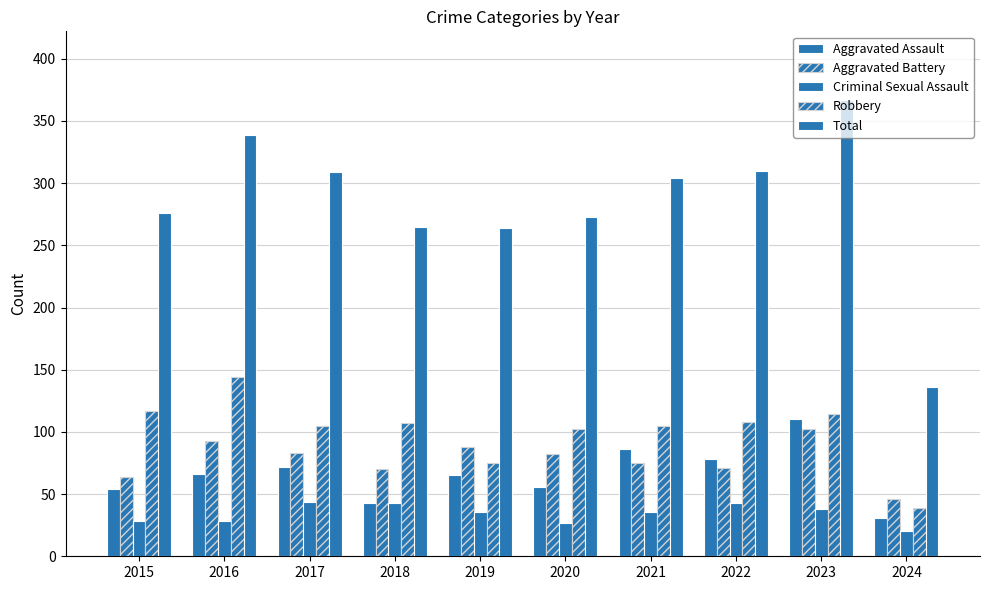

At 2015, list the series in order from largest to smallest.

Total, Robbery, Aggravated Battery, Aggravated Assault, Criminal Sexual Assault